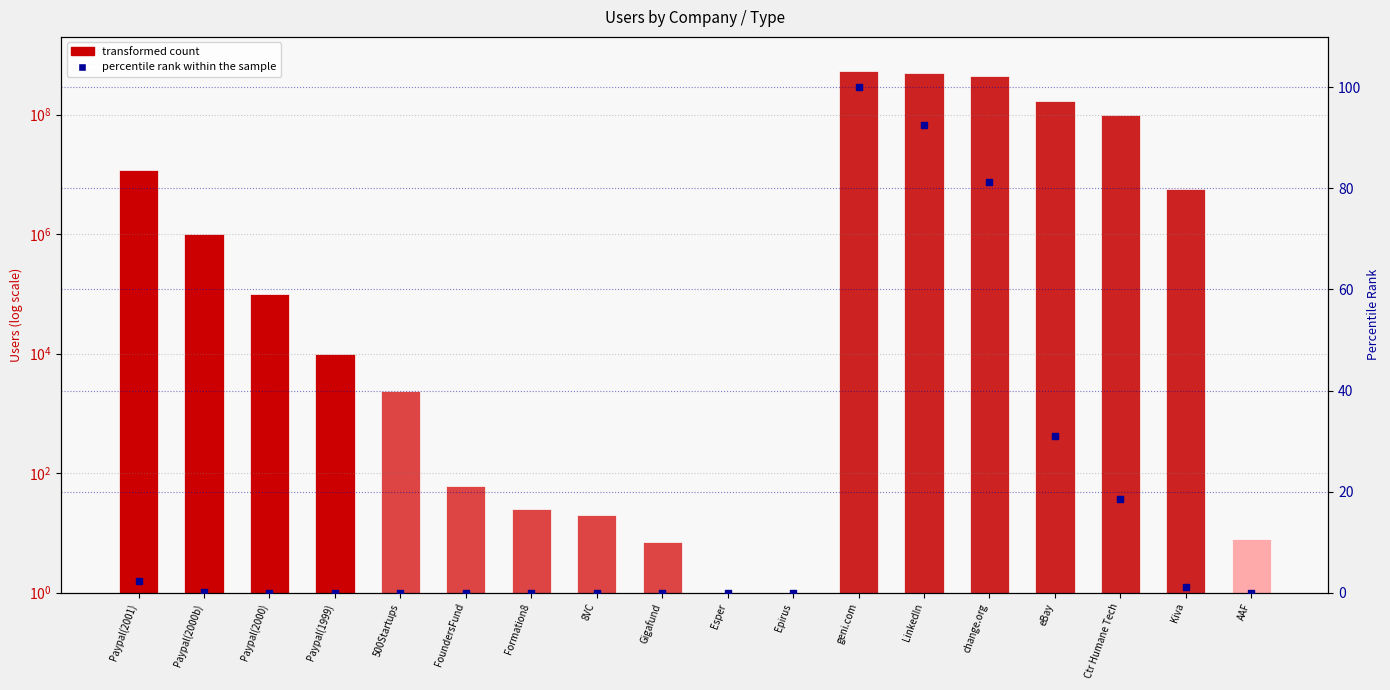

Is the value of percentile rank within the sample at AAF greater than the value of transformed count at Epirus?

No